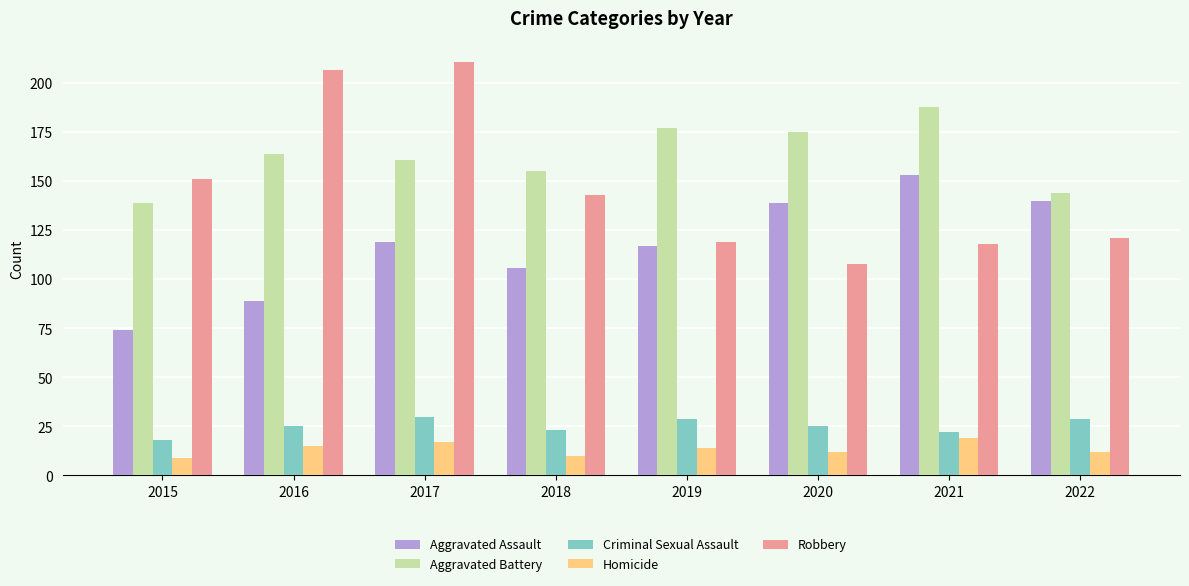

Which series changed the most between 2017 and 2018?

Robbery